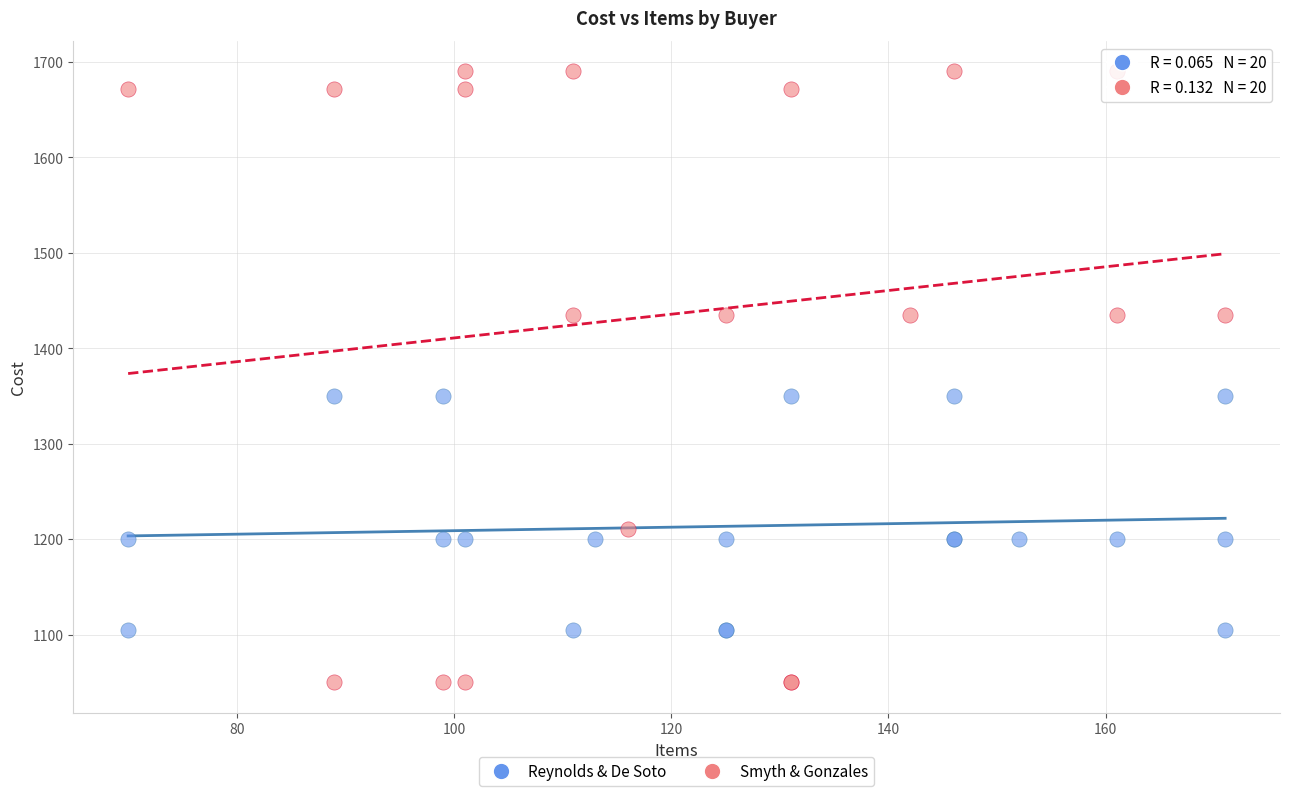

Which series contains the highest Y value?

Smyth & Gonzales